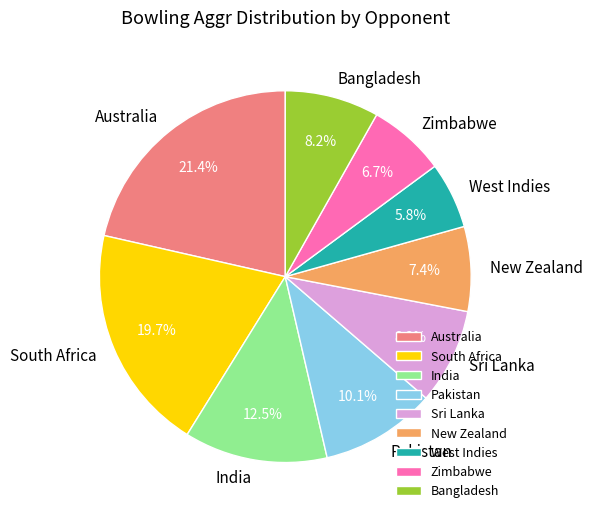

Is it true that Sri Lanka is 3% of the pie?

False